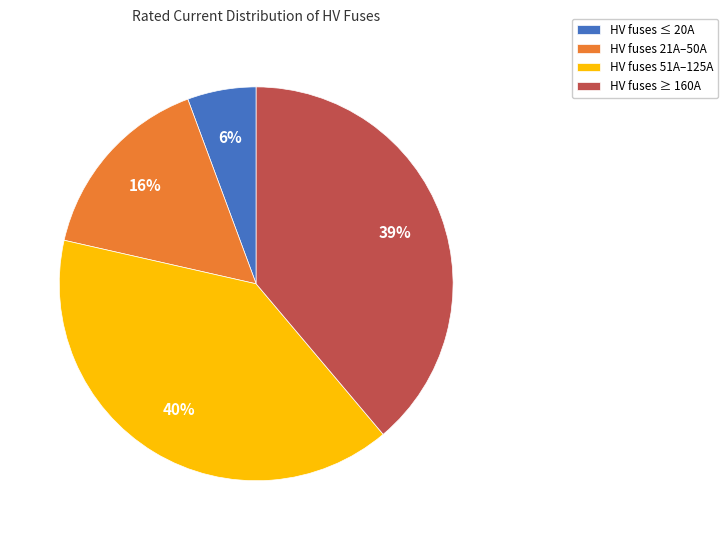

Combined, do HV fuses 21A–50A and HV fuses ≤ 20A account for over 50%?

No